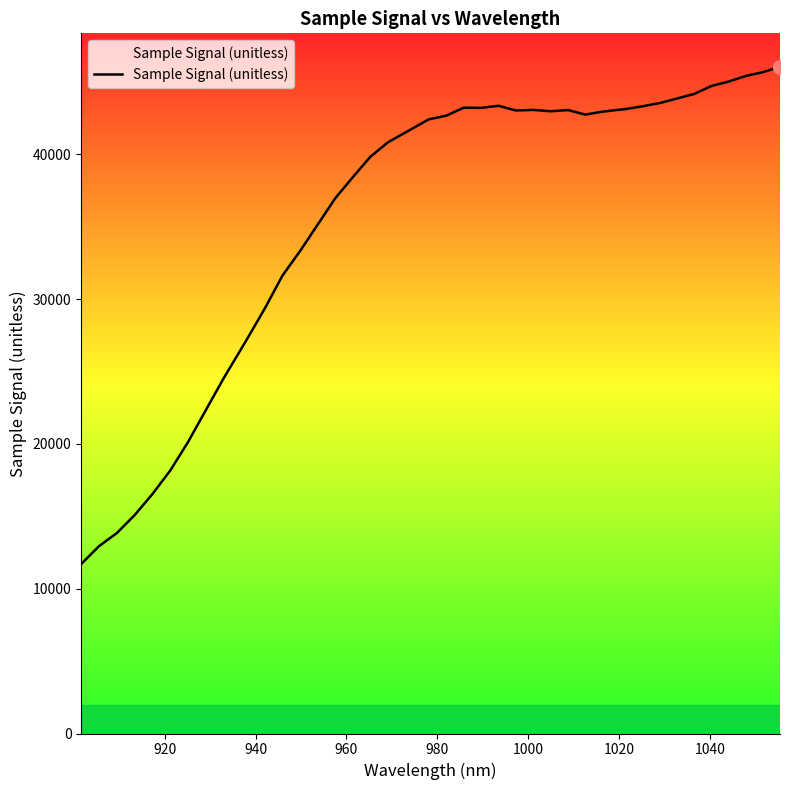

What is the maximum value shown in the chart?

46044